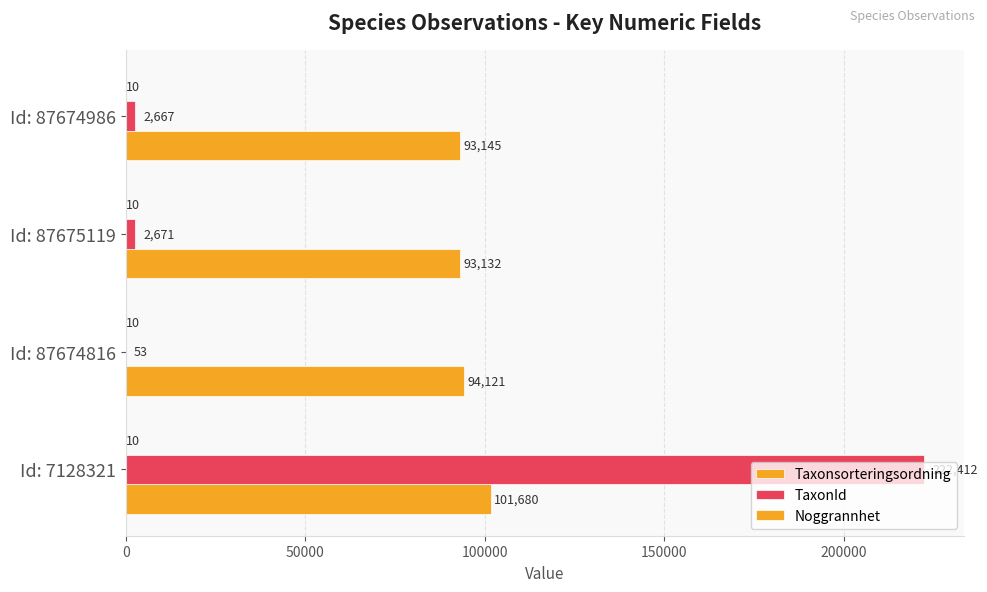

How many data points does each series have?

4